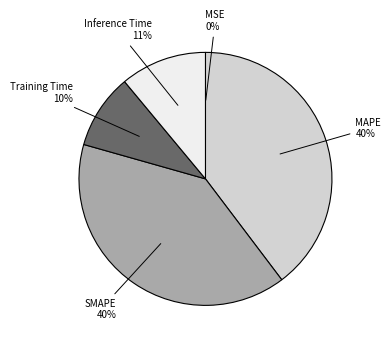

Which category has the biggest portion of the pie?

MAPE